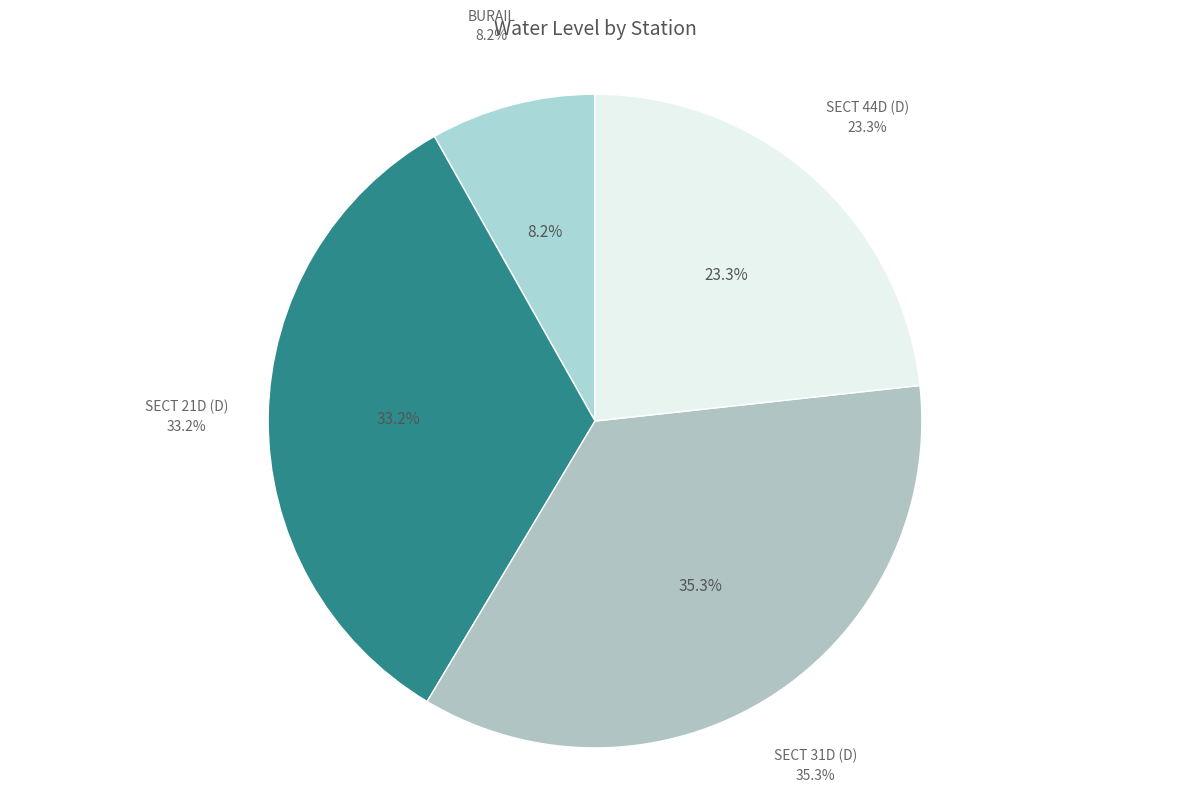

How many slices are in this pie chart?

4